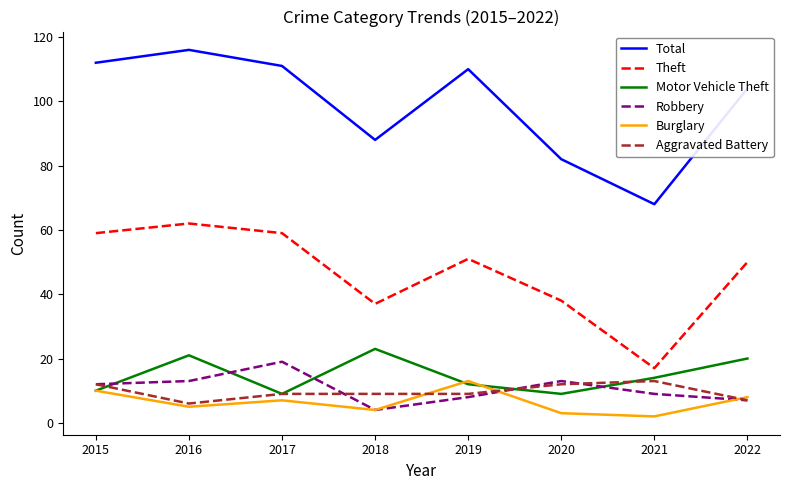

Which series has the widest spread of values?

Total